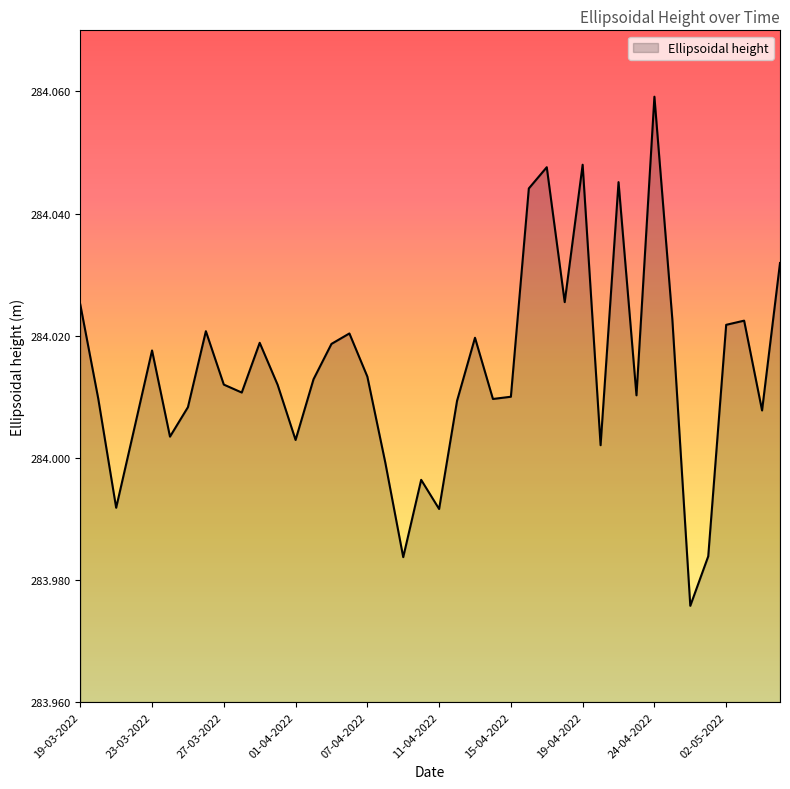

Reading left to right, list all the values displayed in this chart.

19-03-2022=284.0	20-03-2022=284.0	21-03-2022=284.0	22-03-2022=284.0	23-03-2022=284.0	24-03-2022=284.0	25-03-2022=284.0	26-03-2022=284.0	27-03-2022=284.0	28-03-2022=284.0	29-03-2022=284.0	31-03-2022=284.0	01-04-2022=284.0	02-04-2022=284.0	04-04-2022=284.0	05-04-2022=284.0	07-04-2022=284.0	08-04-2022=284.0	09-04-2022=284.0	10-04-2022=284.0	11-04-2022=284.0	12-04-2022=284.0	13-04-2022=284.0	14-04-2022=284.0	15-04-2022=284.0	16-04-2022=284.0	17-04-2022=284.0	18-04-2022=284.0	19-04-2022=284.0	20-04-2022=284.0	21-04-2022=284.0	23-04-2022=284.0	24-04-2022=284.1	26-04-2022=284.0	30-04-2022=284.0	01-05-2022=284.0	02-05-2022=284.0	03-05-2022=284.0	04-05-2022=284.0	07-05-2022=284.0